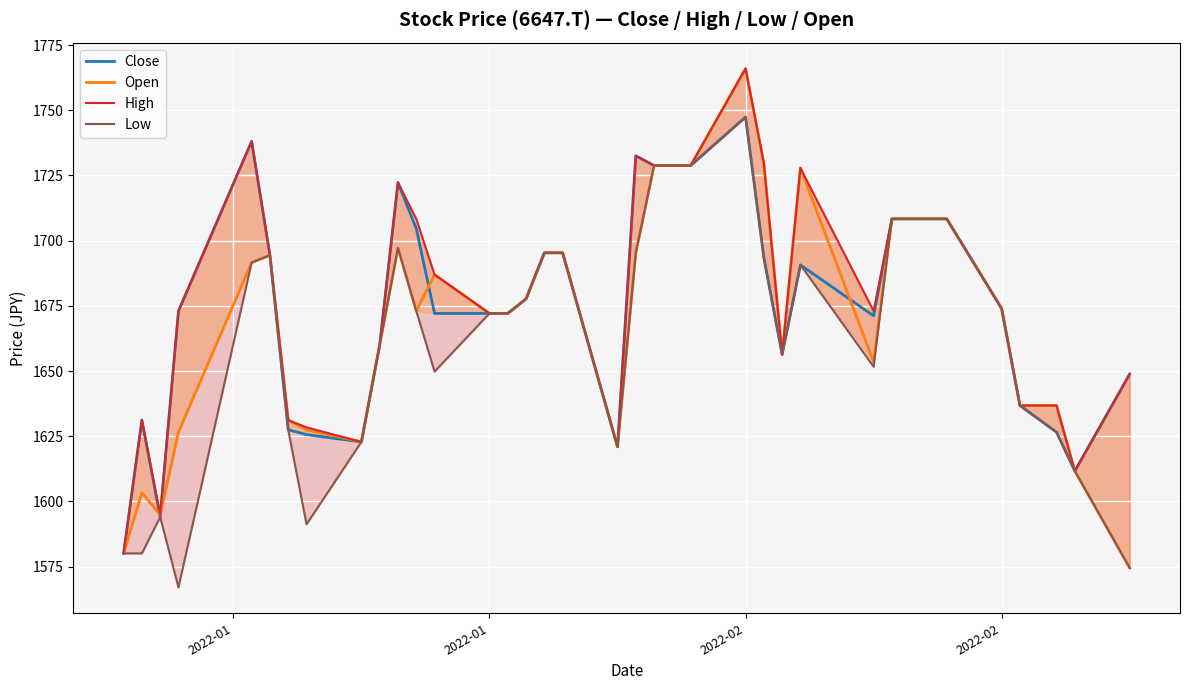

How many values in the Open series exceed 1673?

20